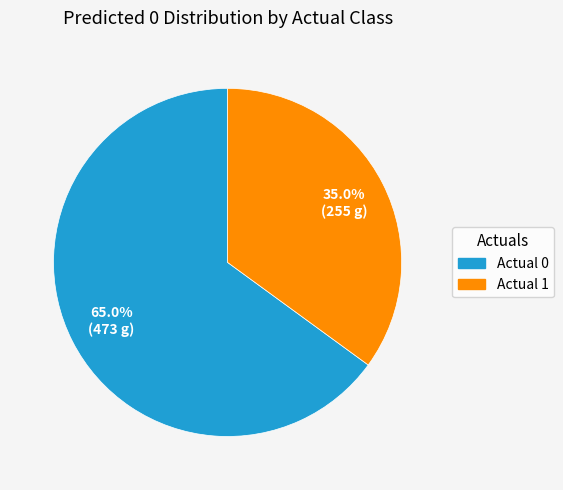

To the nearest percent, what is the difference between the Actual 0 and Actual 1 slice percentages?

30%